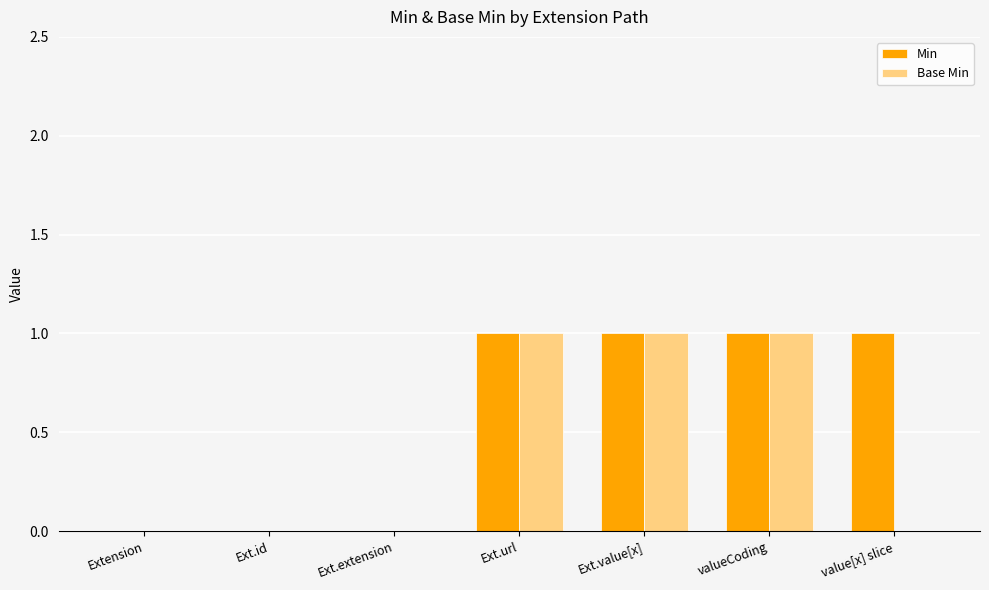

Which series has the largest total across all categories?

Min